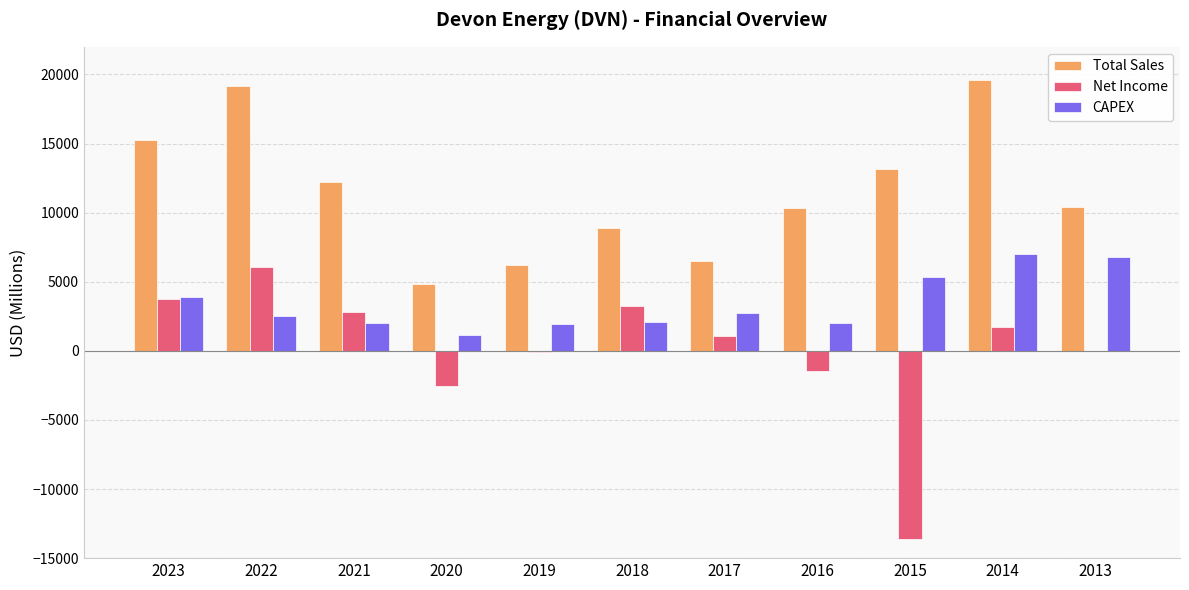

Where is Total Sales nearest to the value 12197?

2021